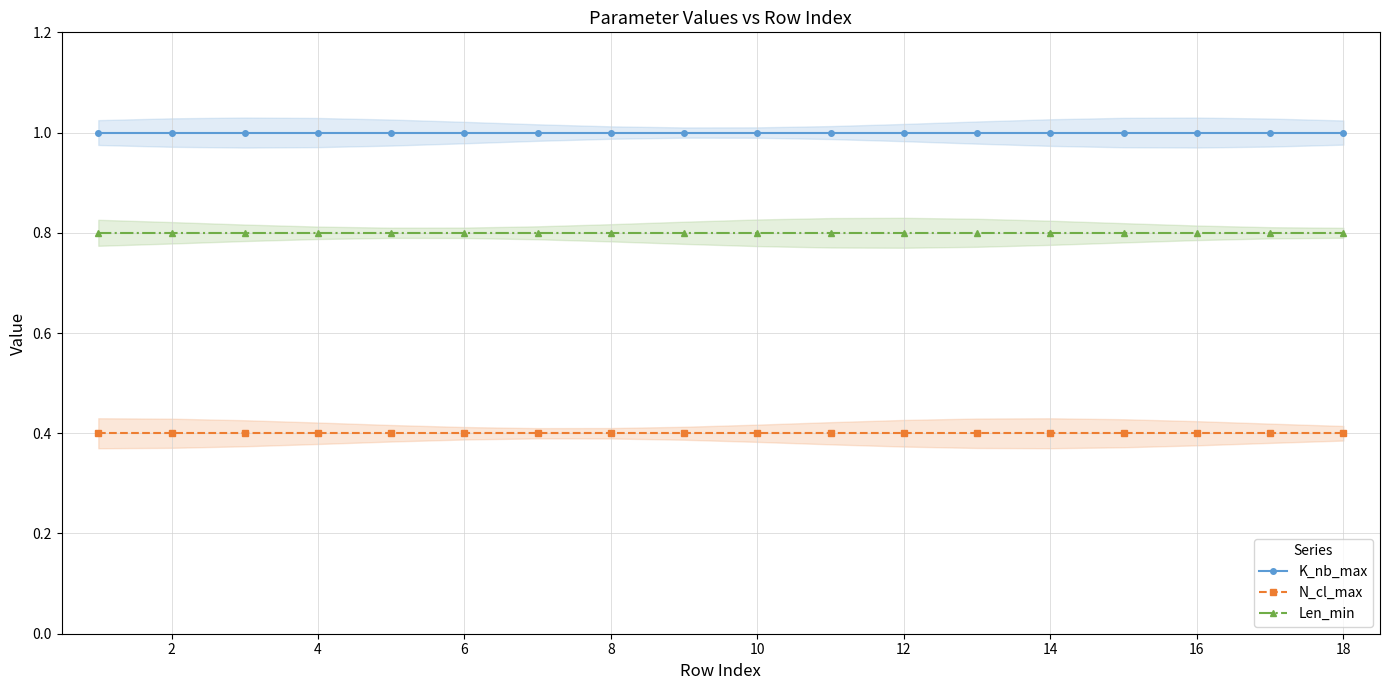

How many categories are shown in the chart?

18